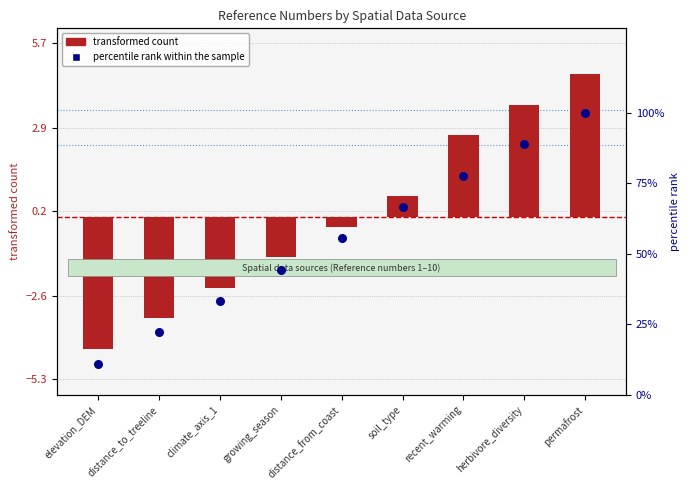

Which series has the largest Y range (max minus min)?

percentile rank within the sample